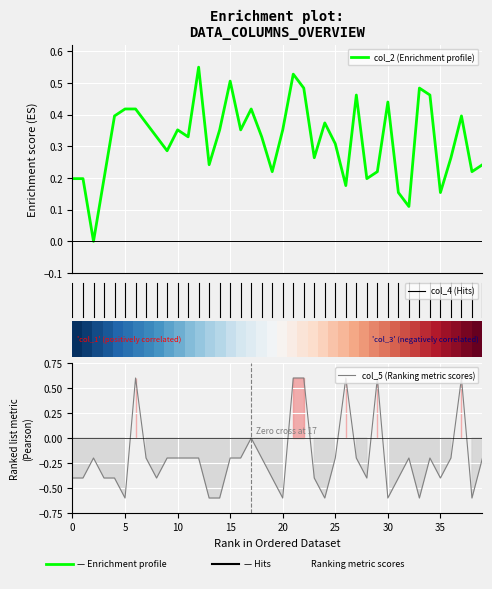

At which label is col_5 (Ranking metric scores) closest to 0?

17